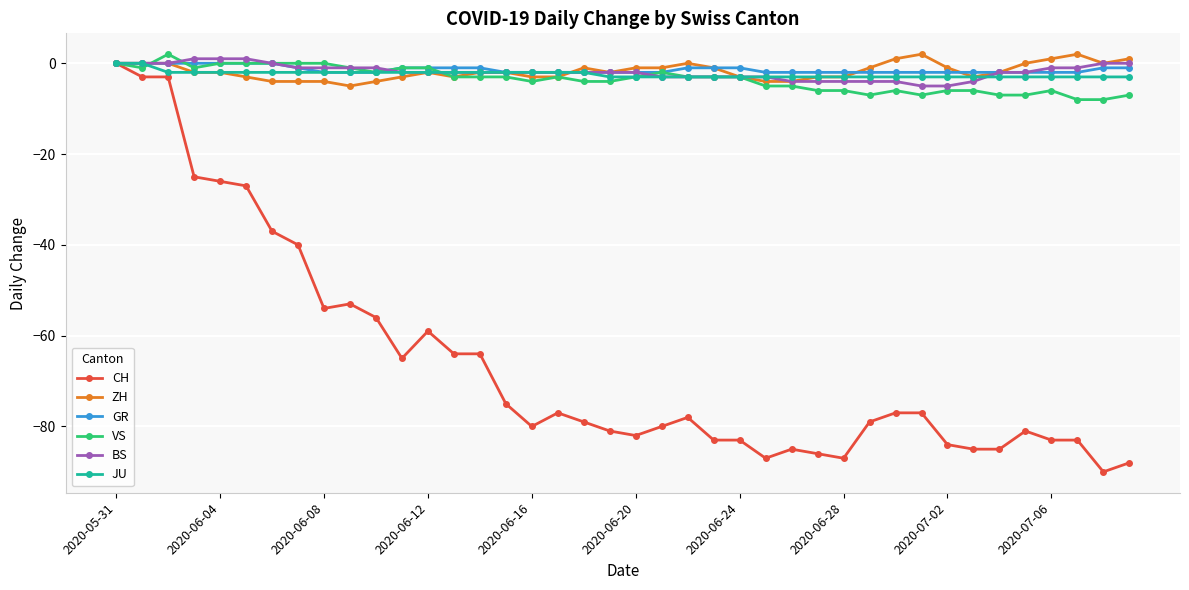

Is this an area chart (filled region under the line)?

No